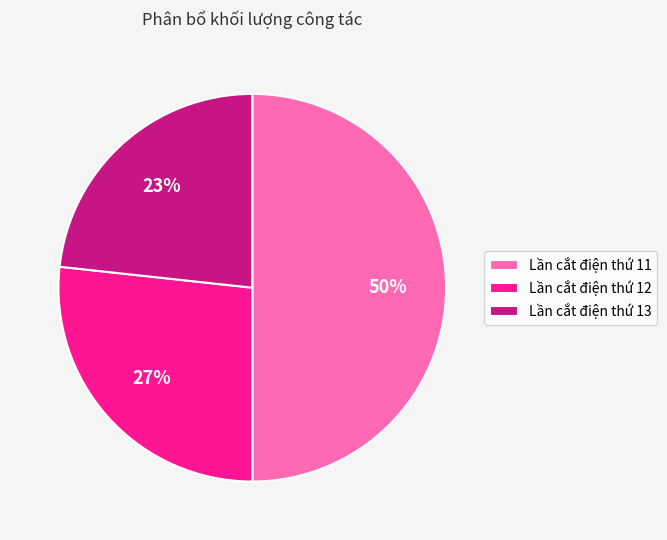

How many slices are in this pie chart?

3